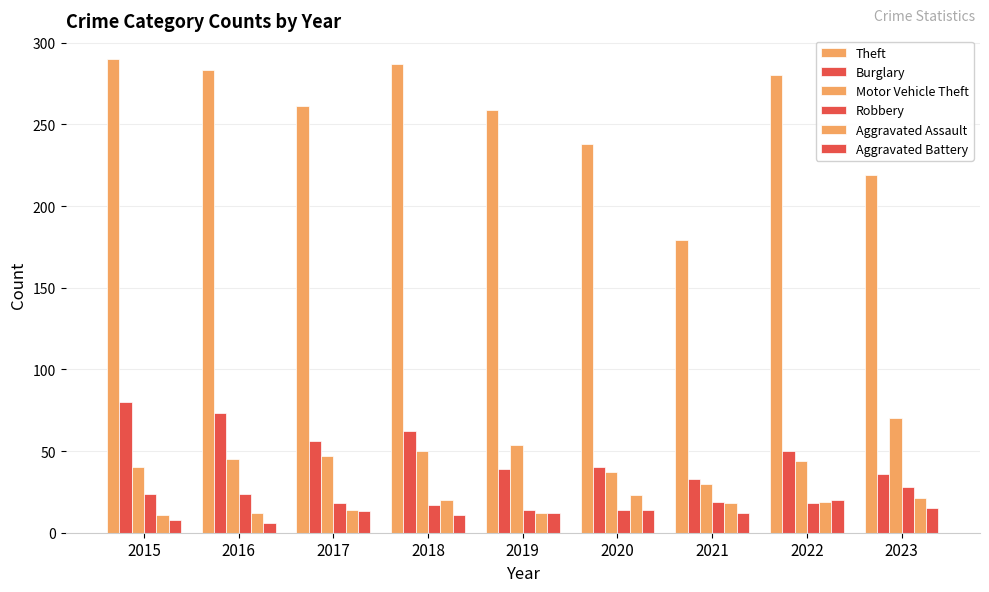

Does the chart contain stacked bars?

No